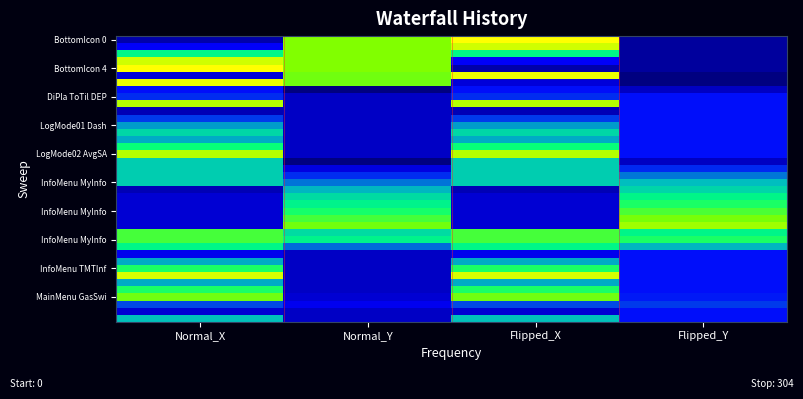

What is the difference between the highest and lowest values at Flipped_Y?

246